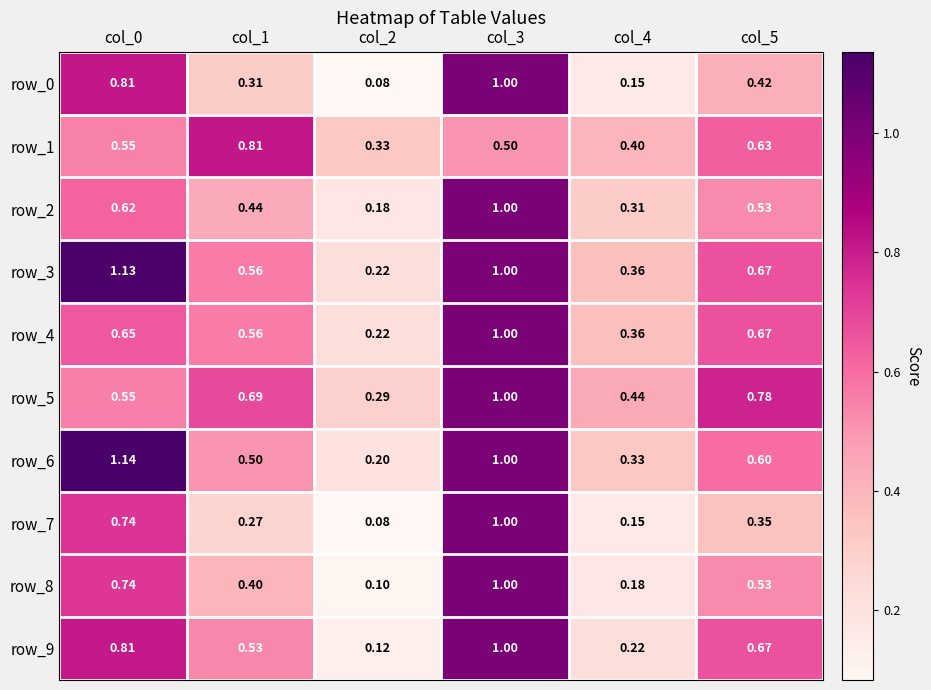

True or false: row_3 has a value of 1.4 at col_3.

False